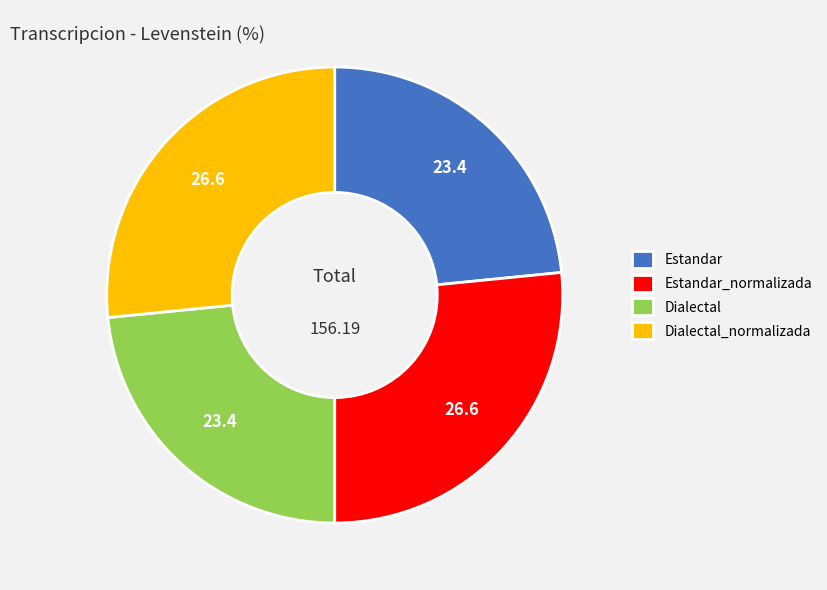

Count the number of slices in the pie.

4